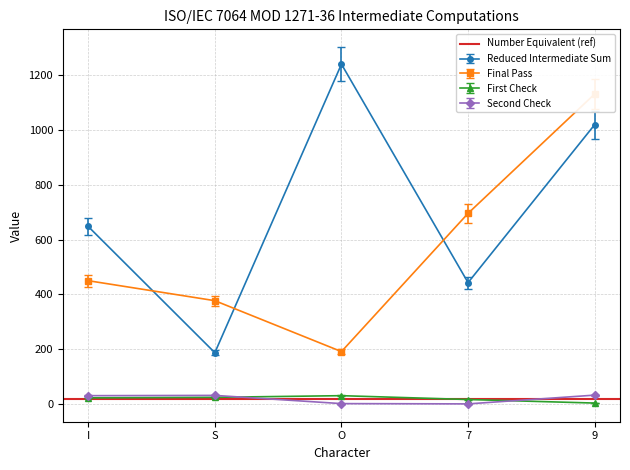

Where is First Check nearest to the value 16?

7